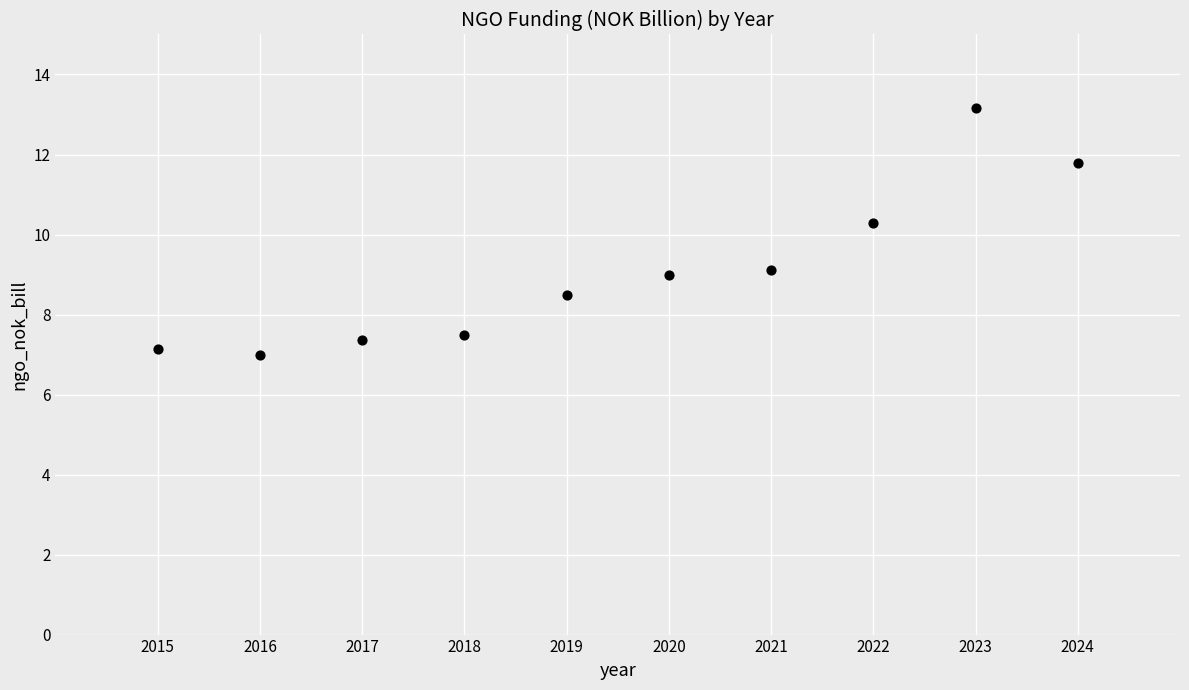

What Y value in the scatter plot is closest to 10?

10.3